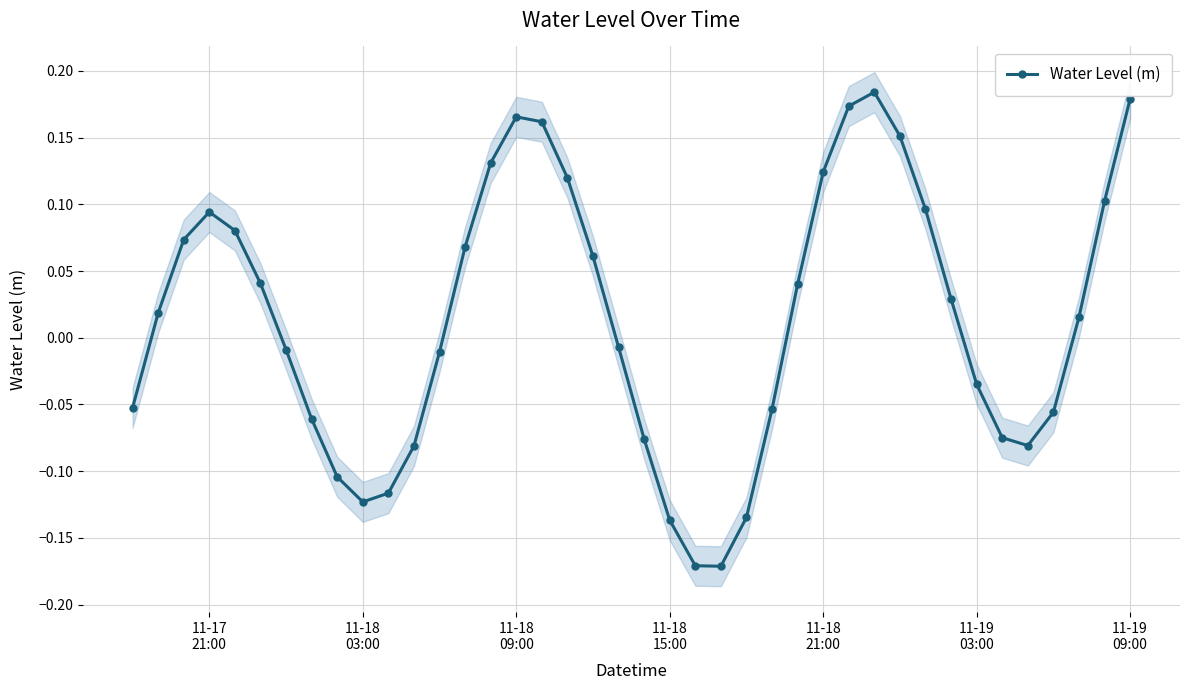

What is the difference between the second highest and second lowest values?

0.3